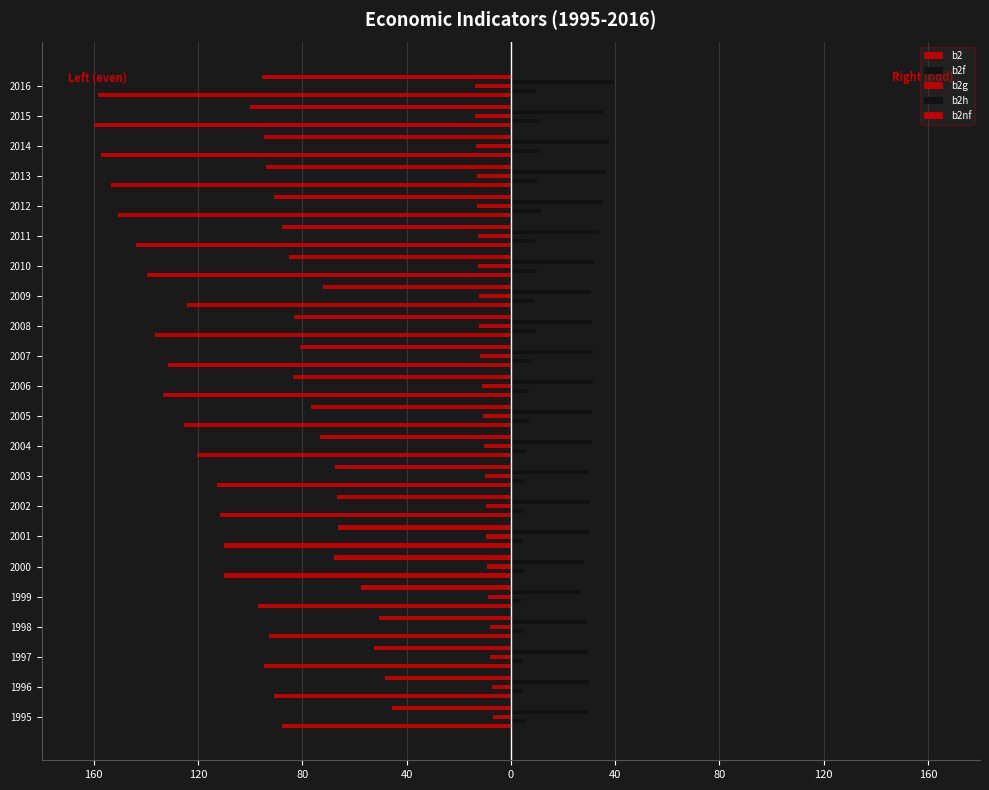

How many values in the b2 series exceed -124?

10